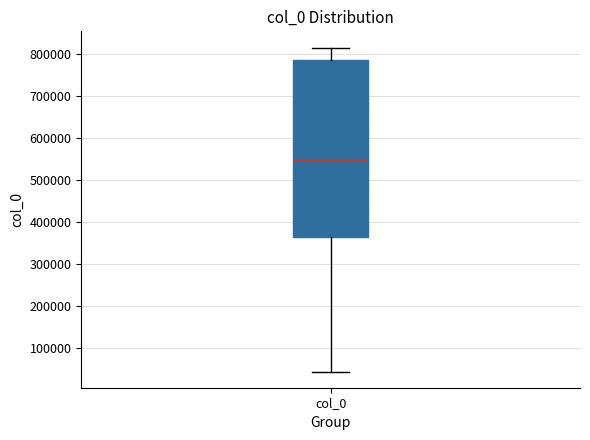

Transcribe this box plot: give where the median line is, the range the box spans, and where the two whiskers end, as read against the y-axis. The values are not printed on the chart, so give them approximately, as read against the axis.

median 550000, box 360000 to 790000, whiskers 40000 to 820000